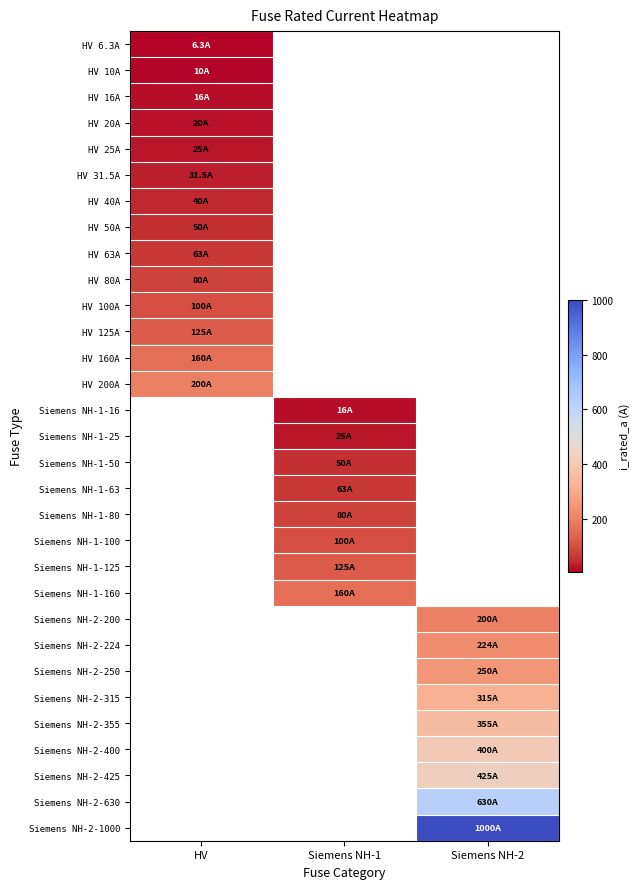

How many values in HV 6.3A are above zero?

1